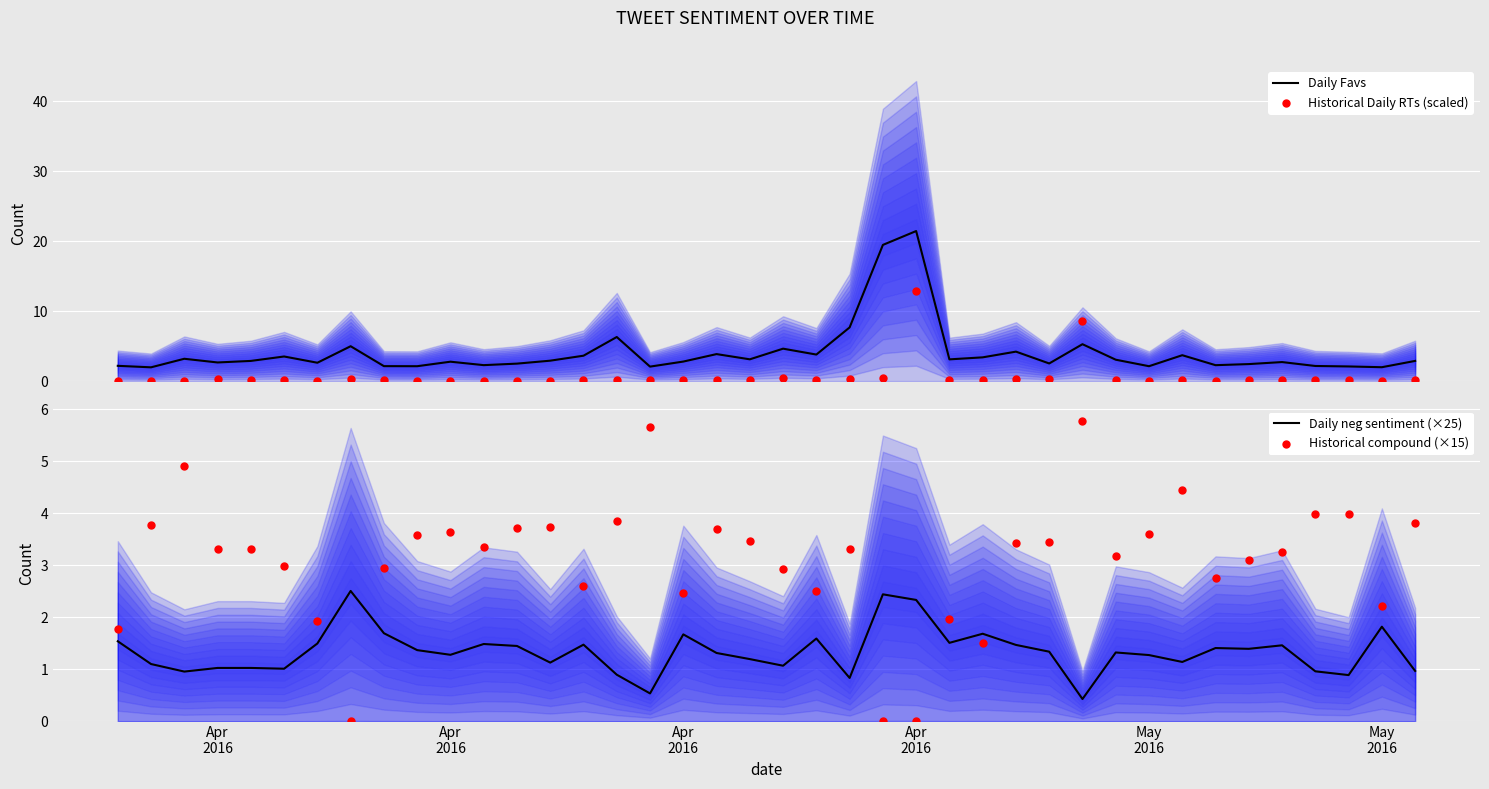

At which category is the sum across all series the highest?

Apr 2016